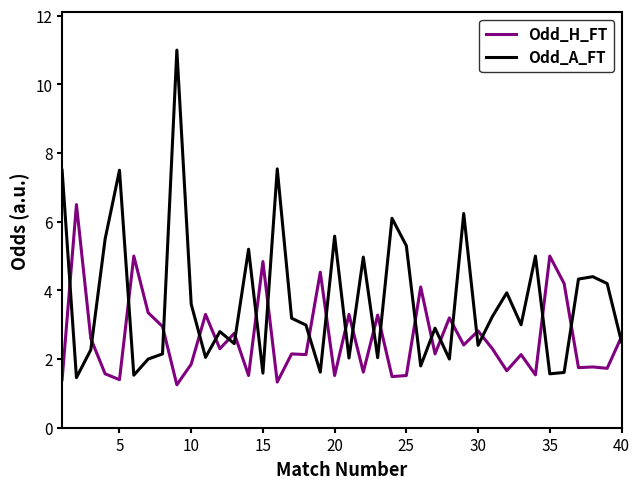

List the series in order of their overall mean, highest first.

Odd_A_FT, Odd_H_FT